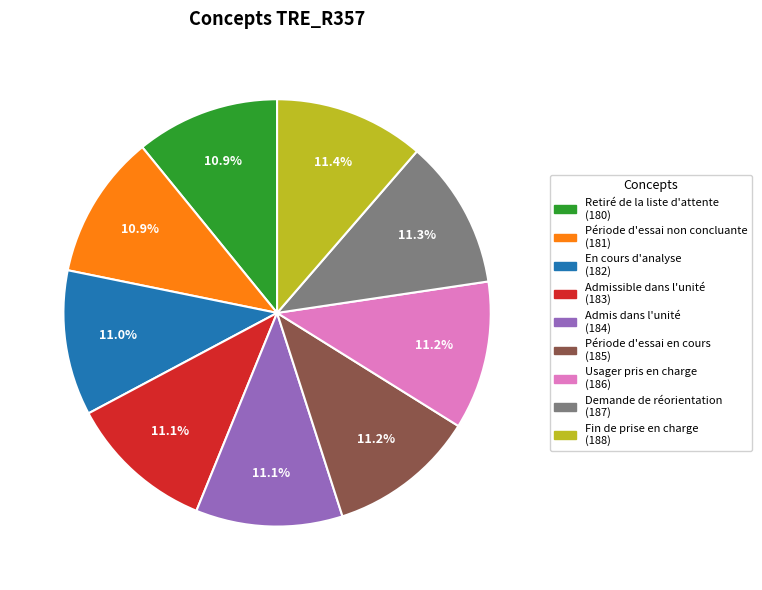

What percentage is the En cours d'analyse slice, to the nearest percent?

11%